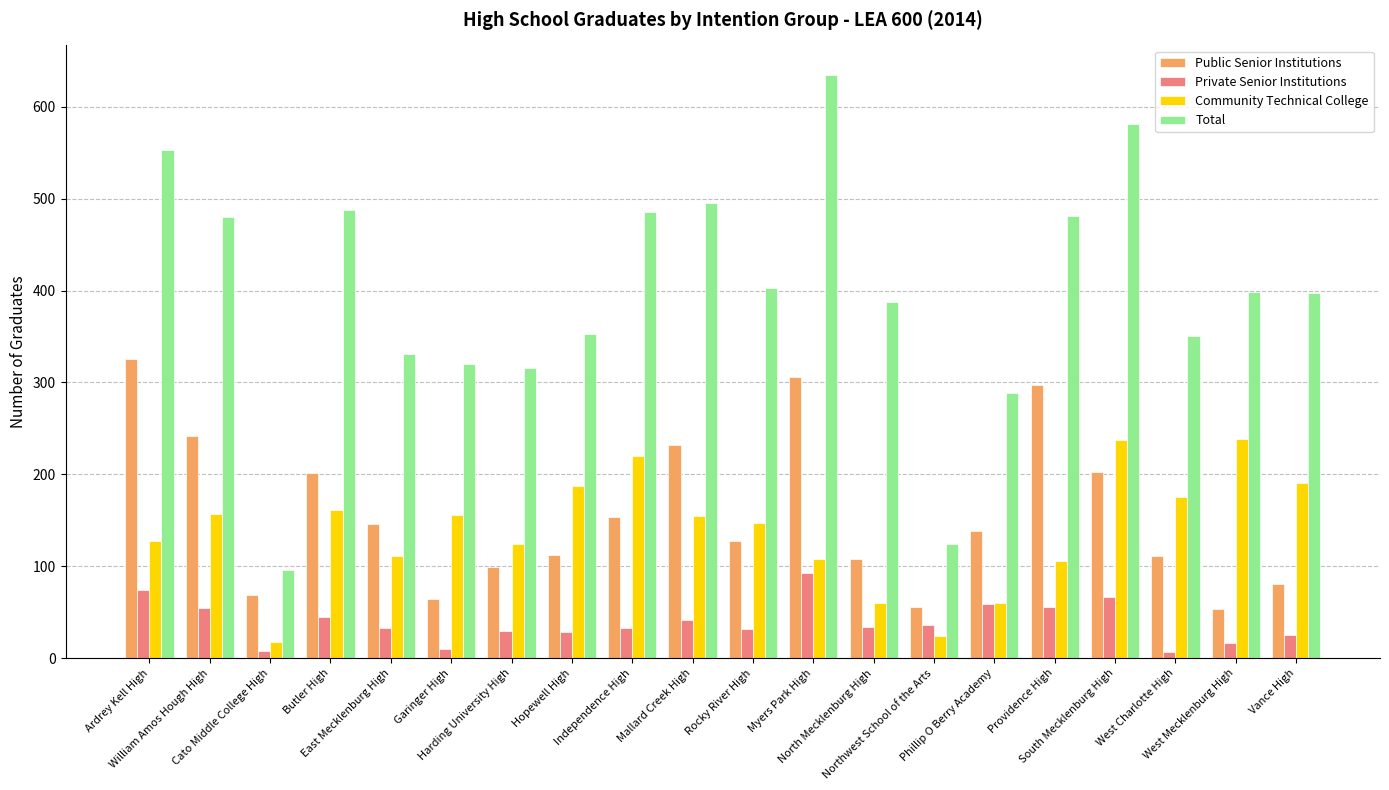

What is the difference between the maximum and minimum values in the Community Technical College series?

221